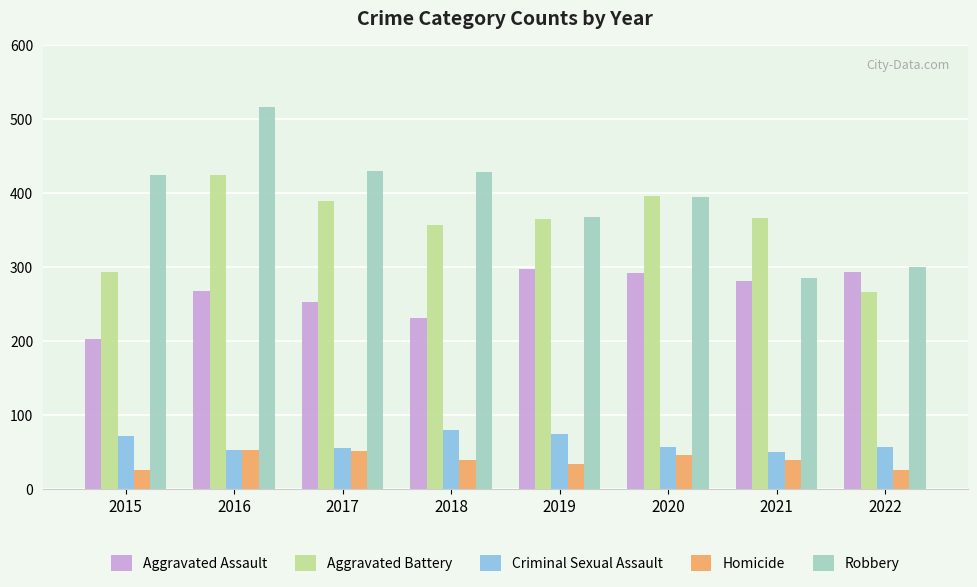

What is the maximum value for Criminal Sexual Assault?

80